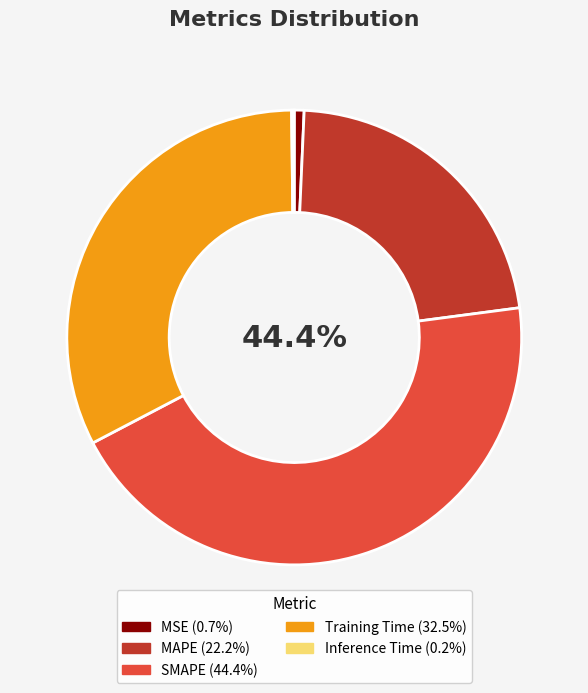

Is MAPE the majority of the pie?

No